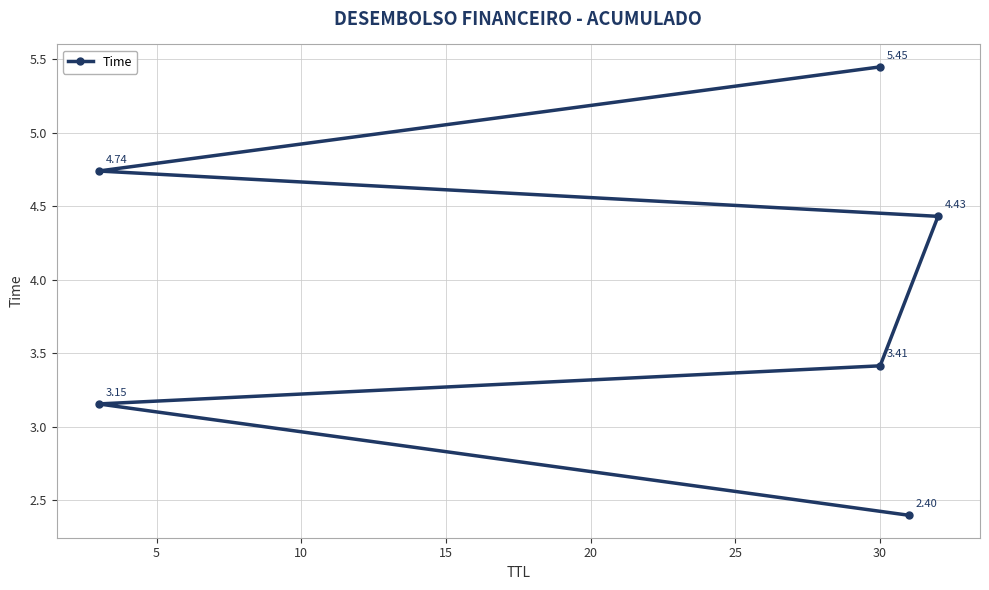

What is the sum of the values at 15 and 25?

9.9